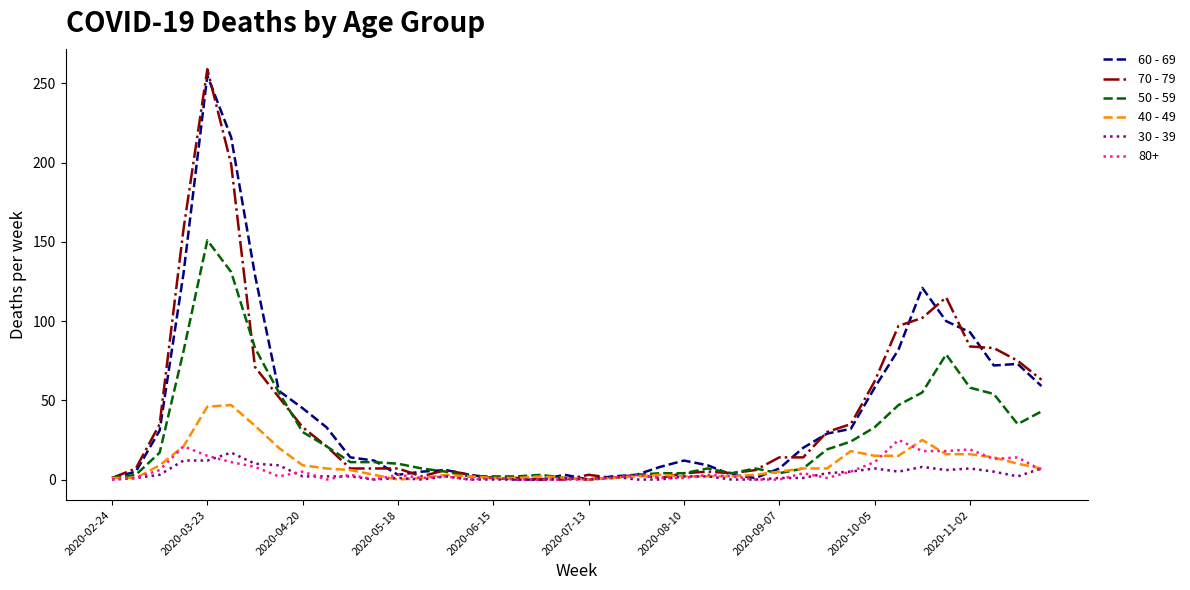

At which category is the sum across all series the highest?

2020-03-23